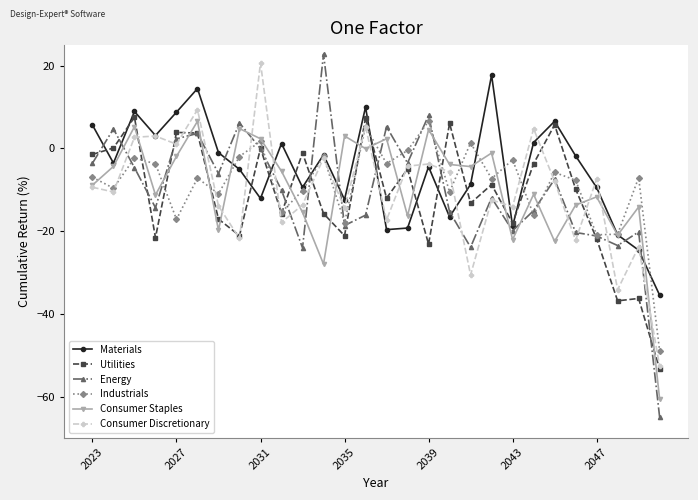

Which series has the largest range (max minus min)?

Energy